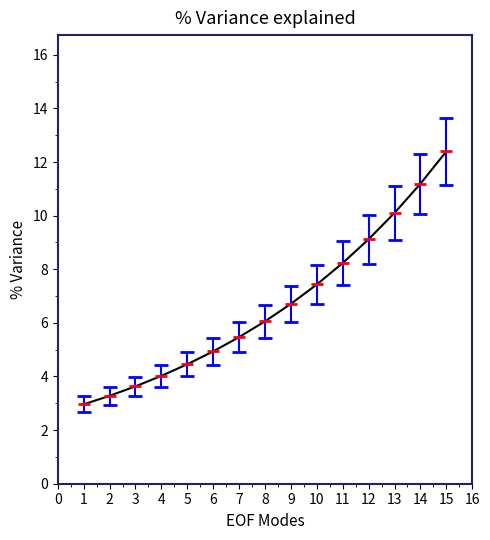

At which label is the value closest to 7?

9